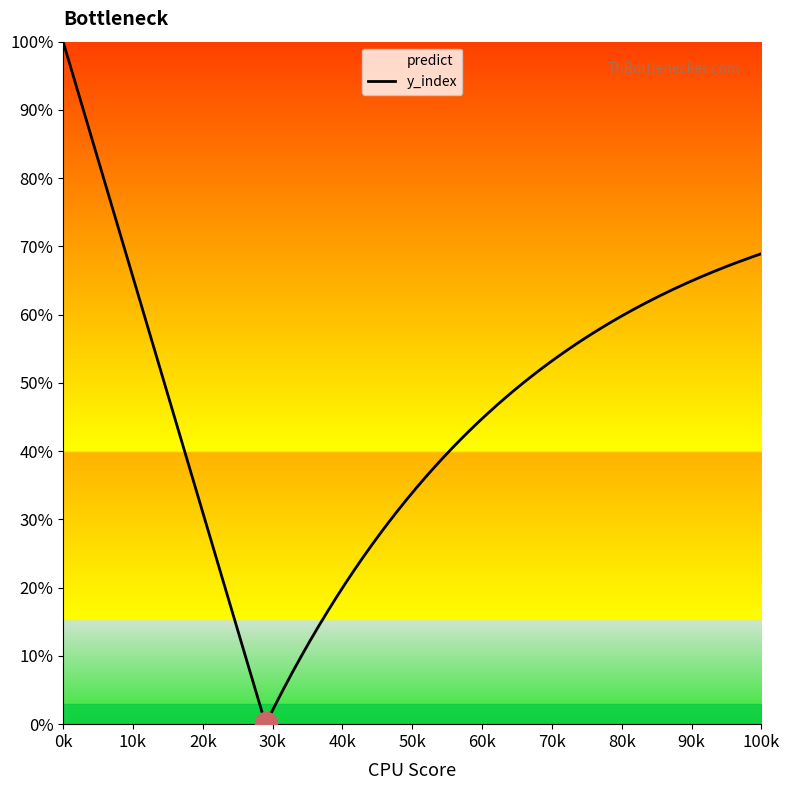

What is the maximum value shown in the chart?

100.0